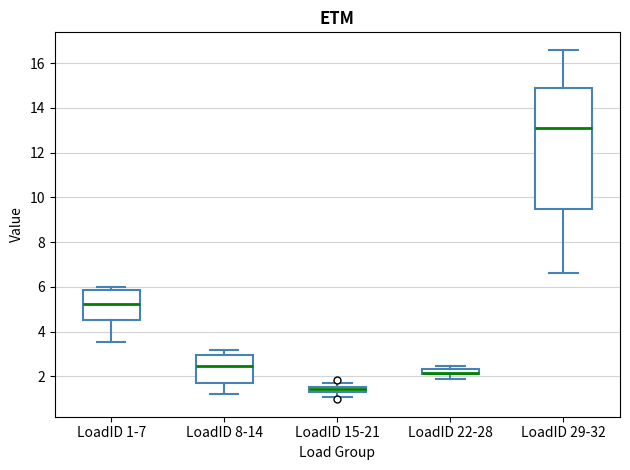

Where is the upper edge of the box for LoadID 29-32 on the y-axis? The values are not printed on the chart, so give them approximately, as read against the axis.

15.0